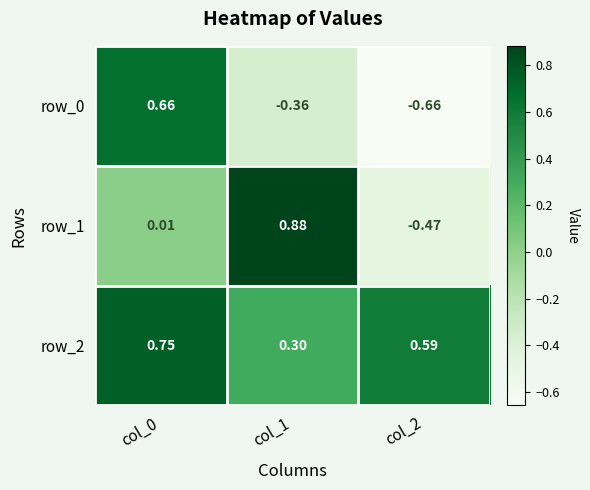

Is the value of row_1 at col_1 greater than the value of row_0 at col_0?

Yes